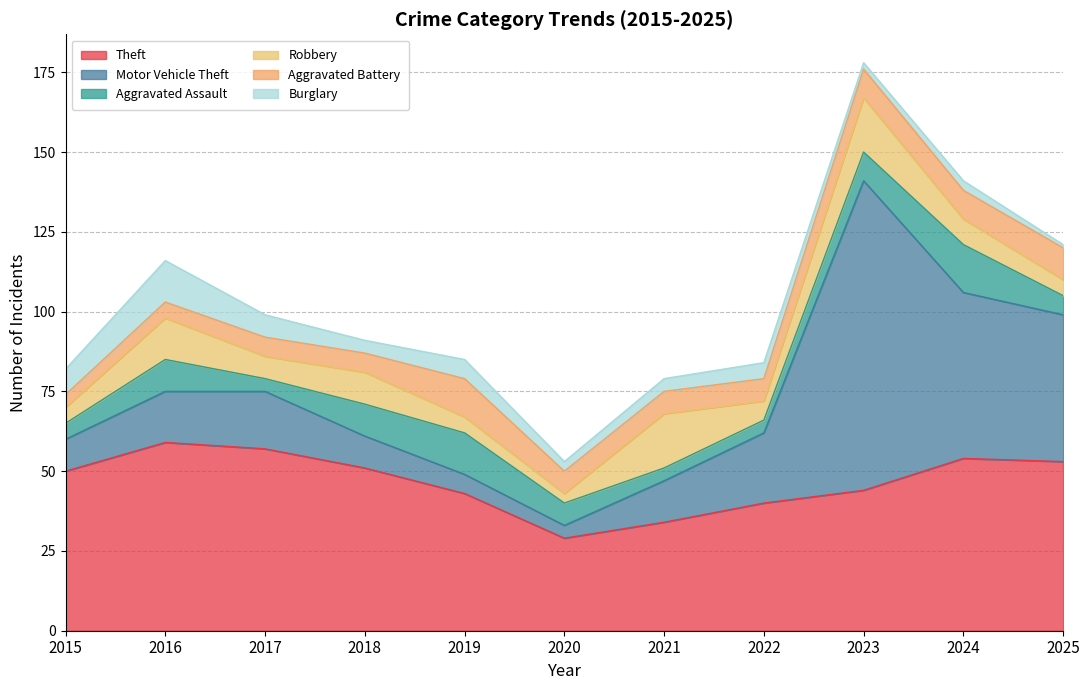

Does the chart display data point markers on the line(s)?

No